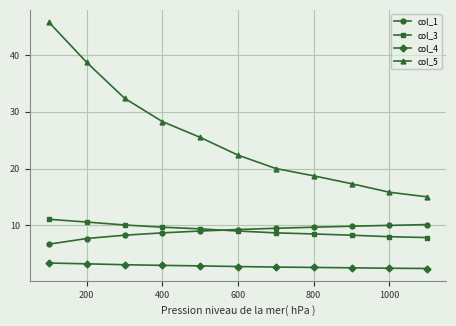

True or false: col_5 has more than 1 points higher than both neighbors.

False